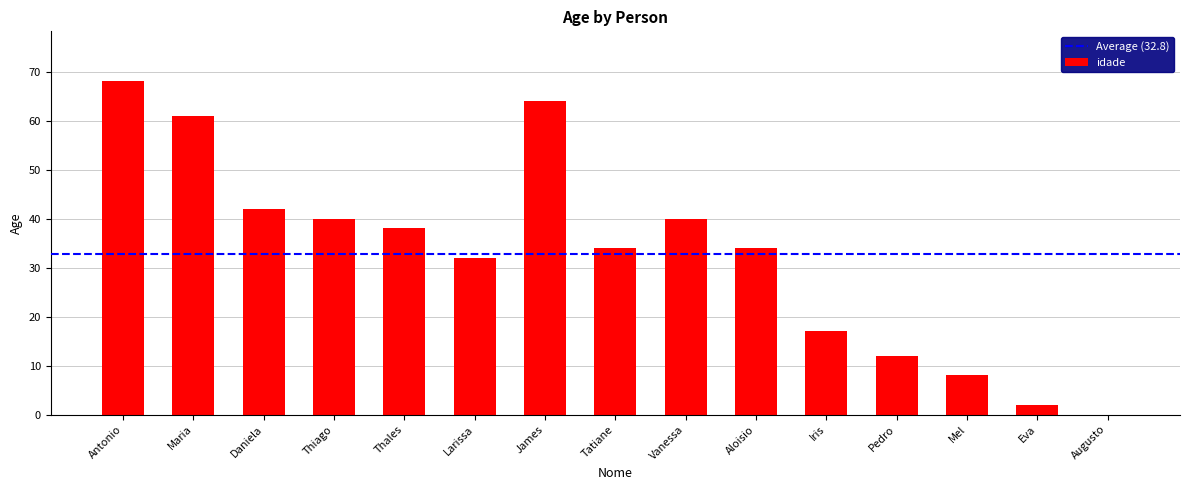

Which category has the highest value across all series?

Antonio